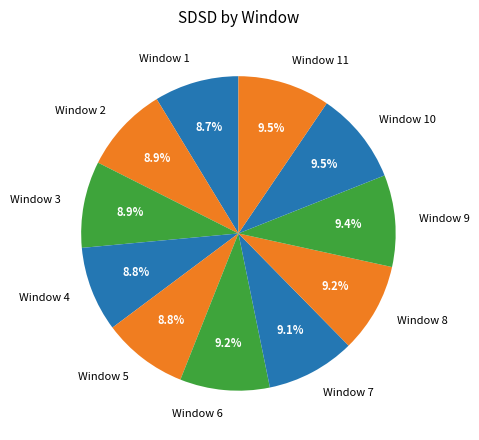

What portion of the pie excludes Window 3?

91.1%